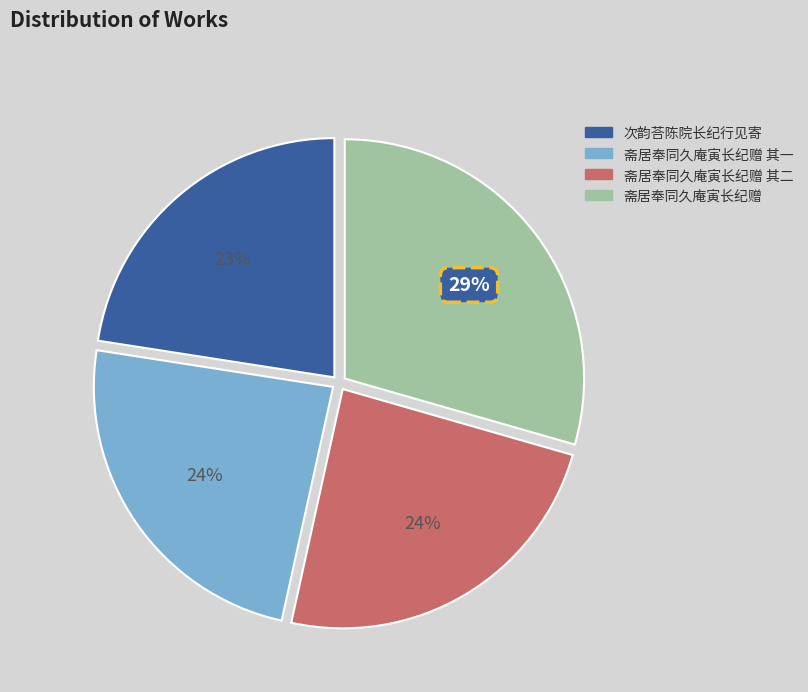

How many slices are in this pie chart?

4